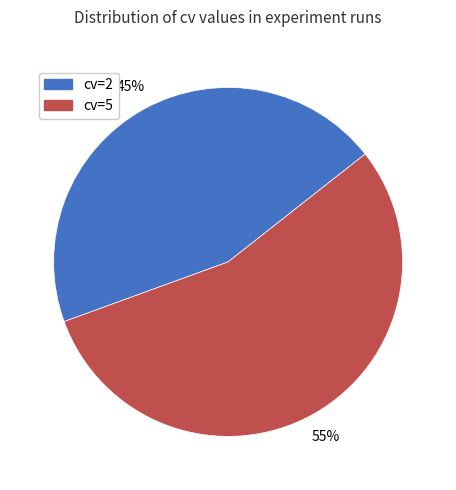

Which category has the smallest portion of the pie?

cv=2